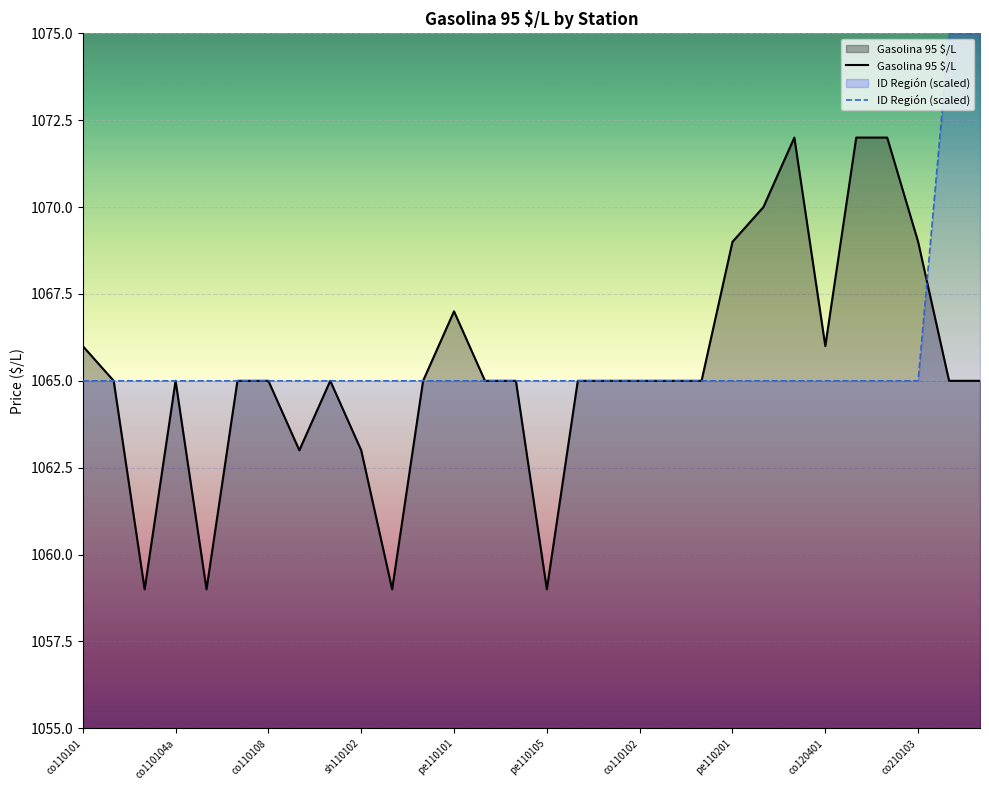

Which series has the widest spread of values?

Gasolina 95 $/L